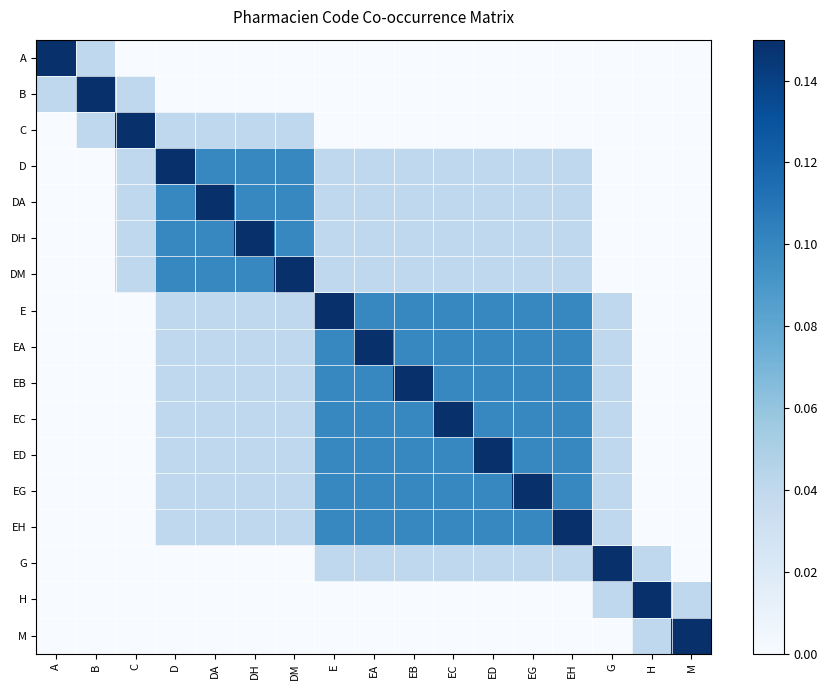

At how many categories does at least one series exceed 0?

17